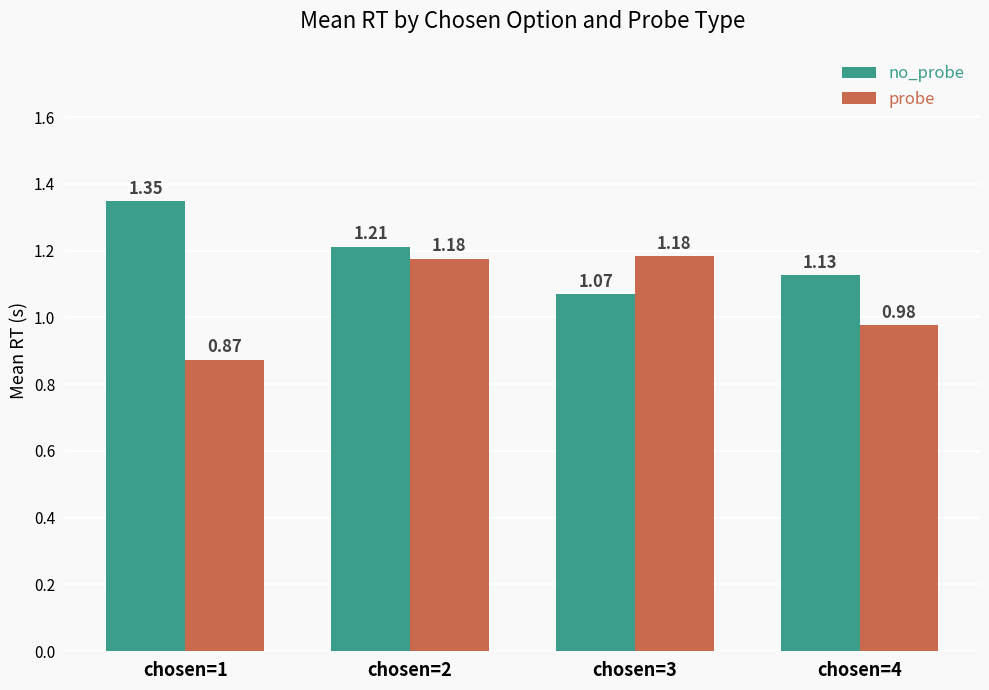

Is the value of probe at chosen=1 greater than the value of no_probe at chosen=2?

No